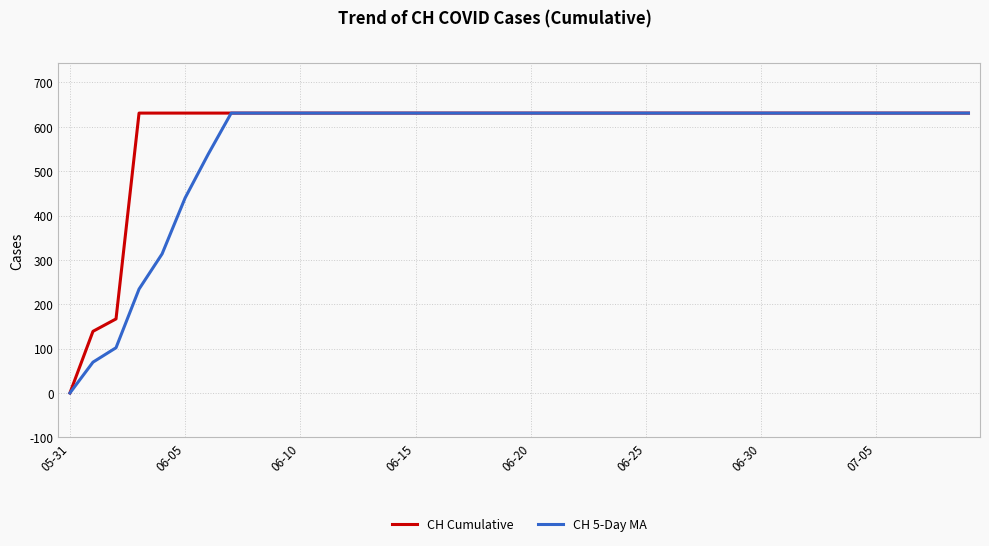

What is the maximum value shown in the chart?

631.0